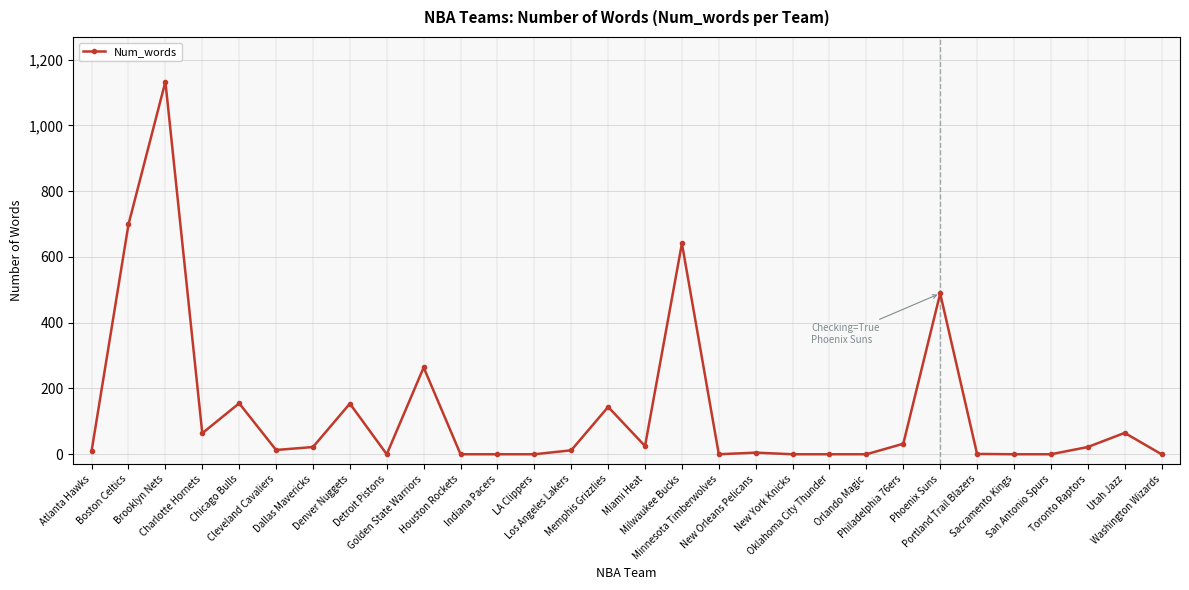

How many categories are shown in the chart?

30